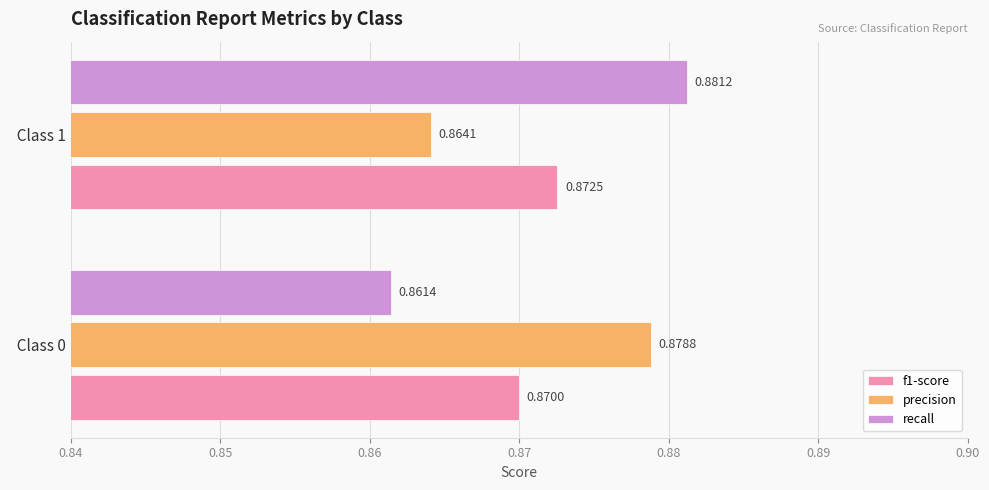

Is the value of precision at   Class 0 greater than the value of f1-score at   Class 1?

Yes